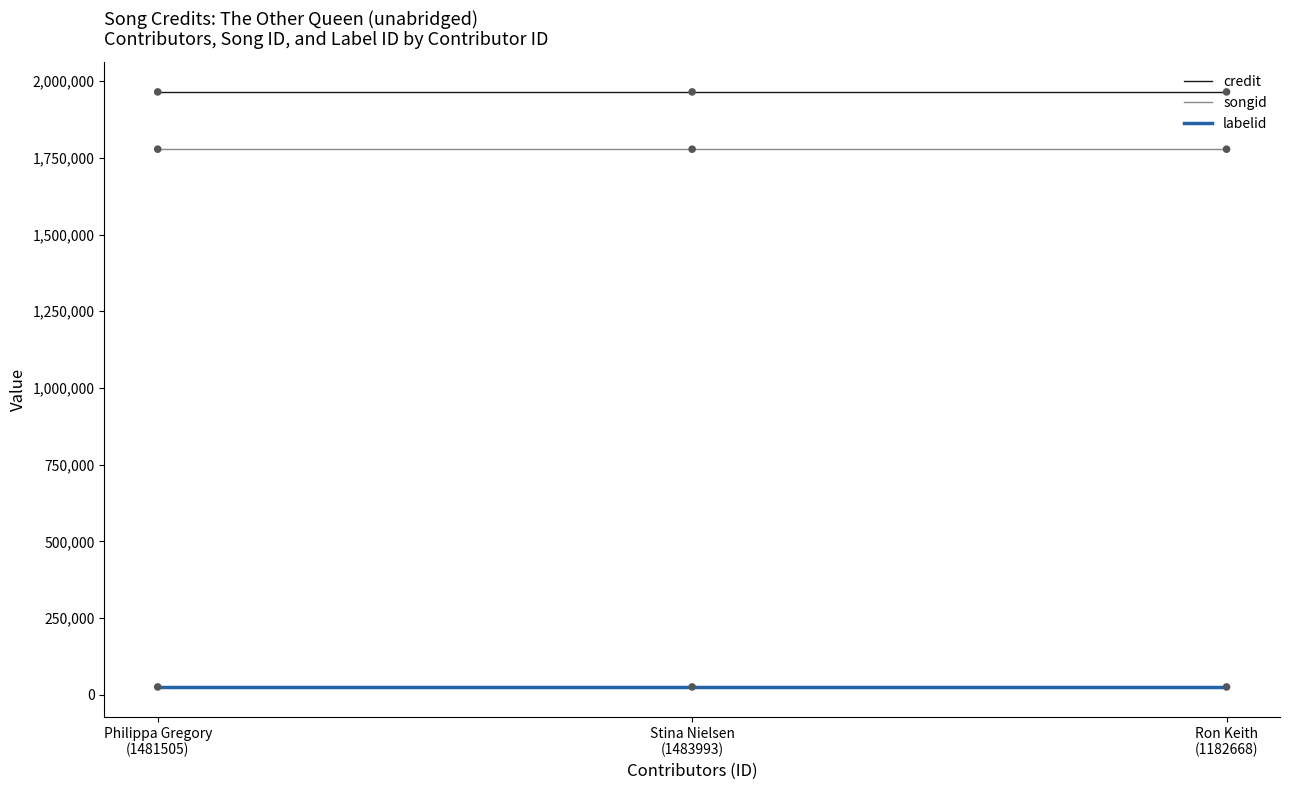

At how many categories does at least one series exceed 1920649?

3